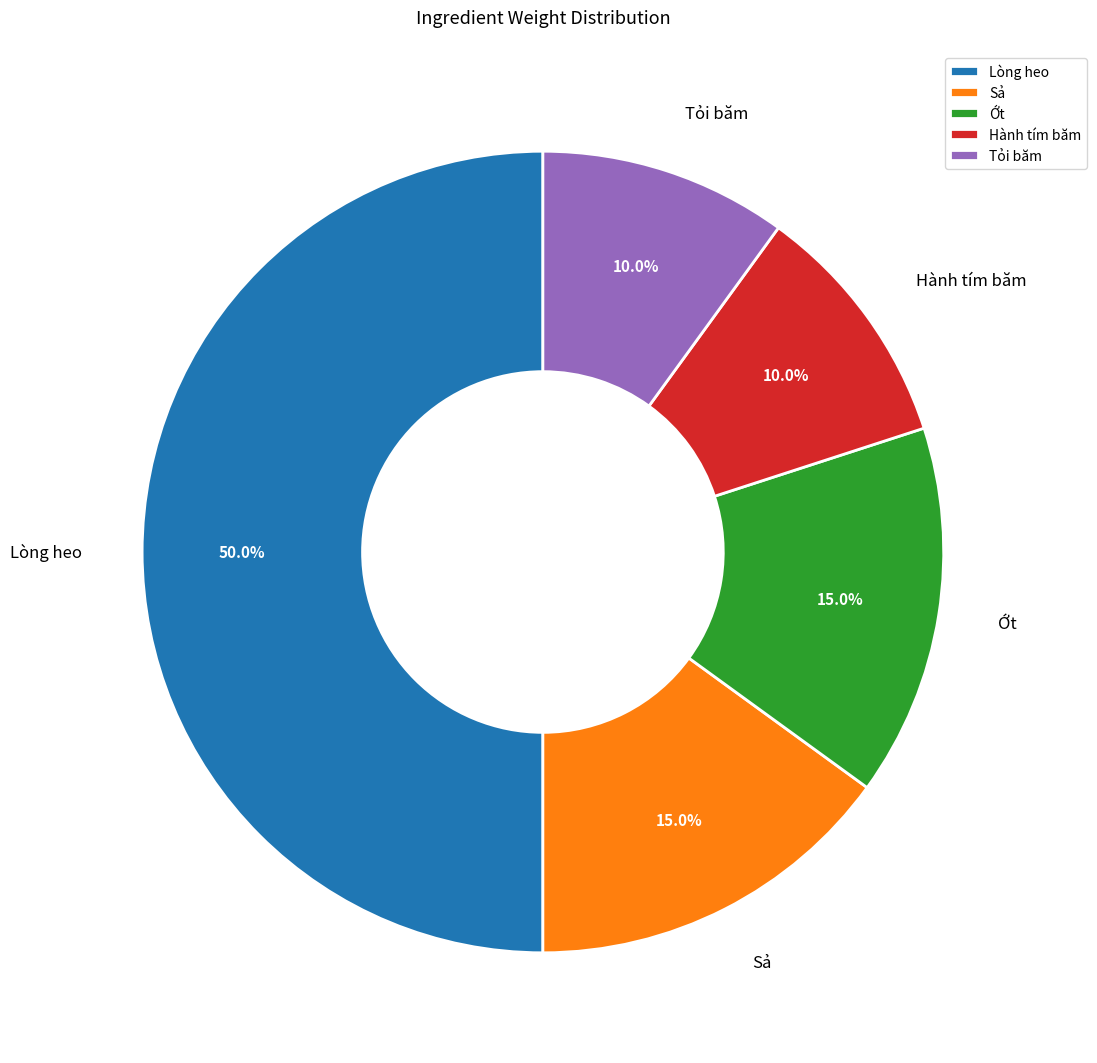

Is Ớt the majority of the pie?

No